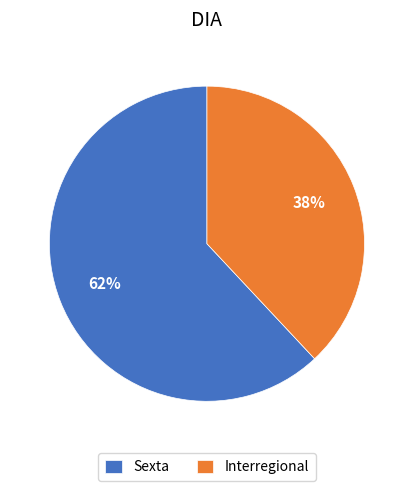

Approximately how many times larger is the value at Sexta compared to Interregional?

1.6